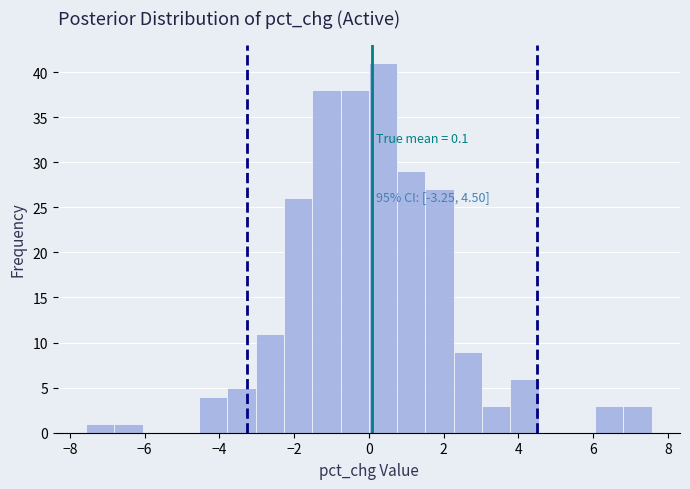

Read against the x-axis, roughly where is the centre of the tallest bar?

0.4